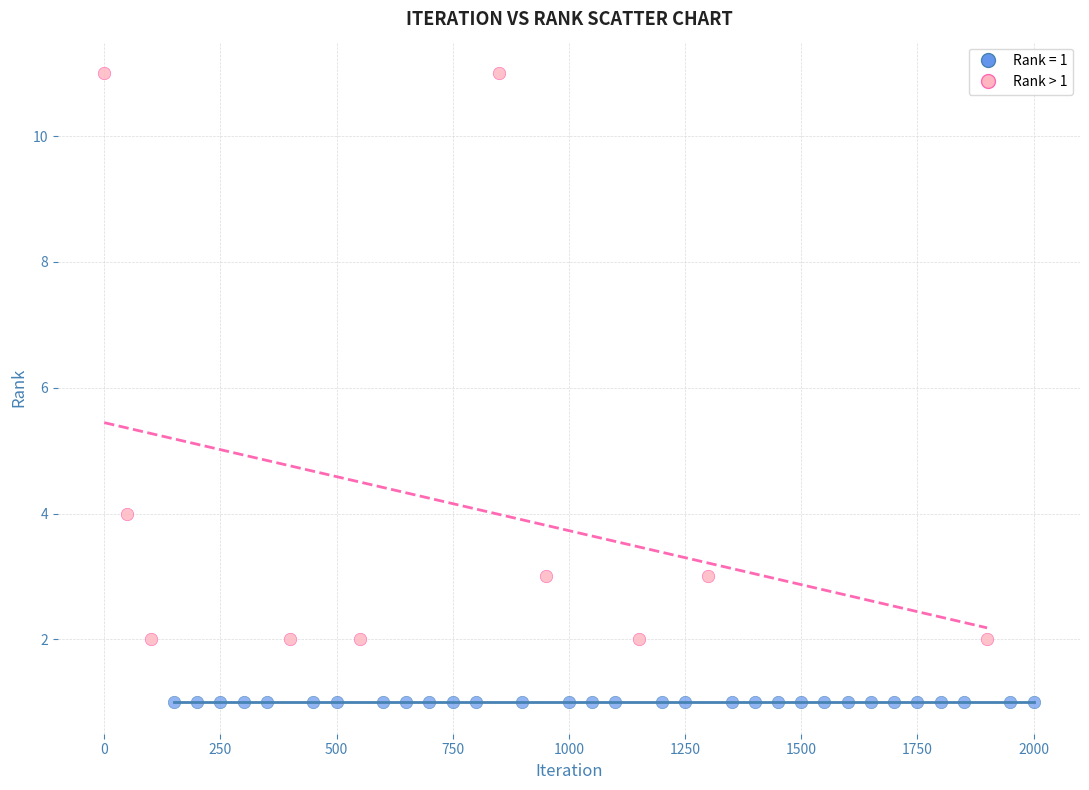

Which series reaches the minimum Y coordinate?

Rank = 1